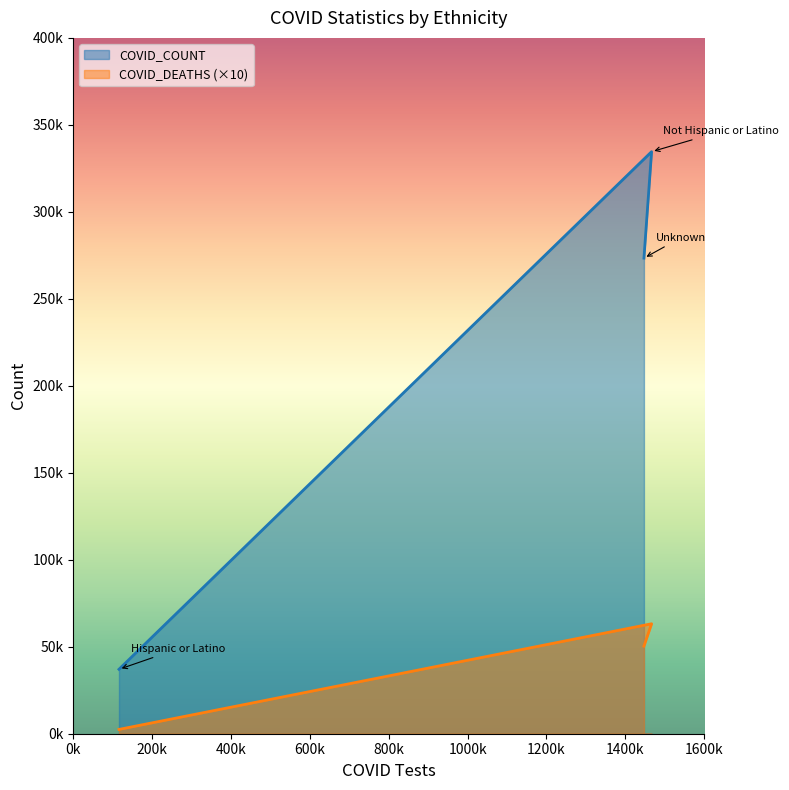

Does the chart display data point markers on the line(s)?

No